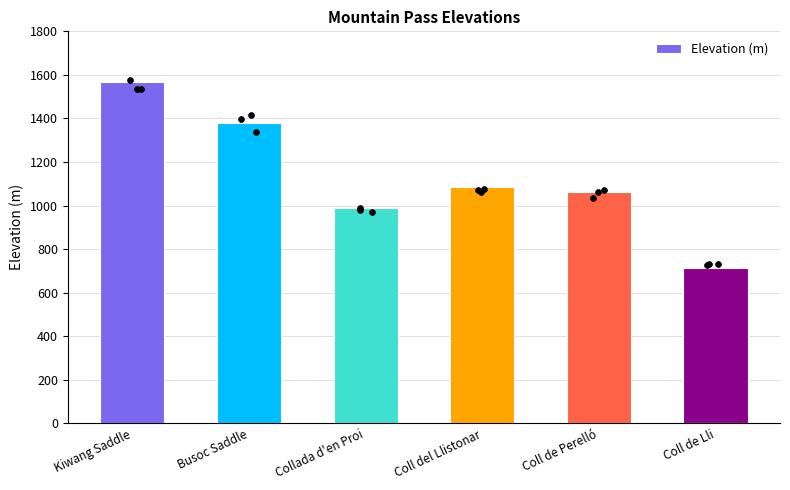

Approximately how many times larger is the value at Coll de Perelló compared to Collada d'en Proi?

1.1